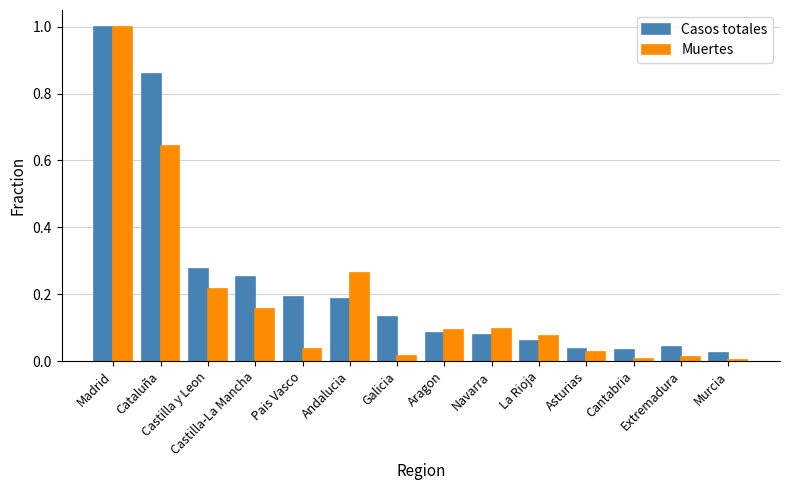

What is the label of the 6th bar from the left?

Andalucia